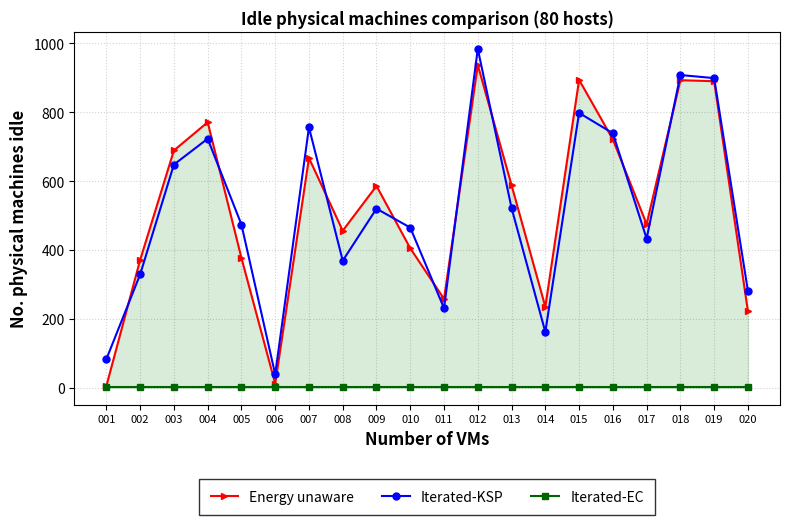

In Iterated-KSP, how many points are lower than both neighbors (excluding endpoints)?

5